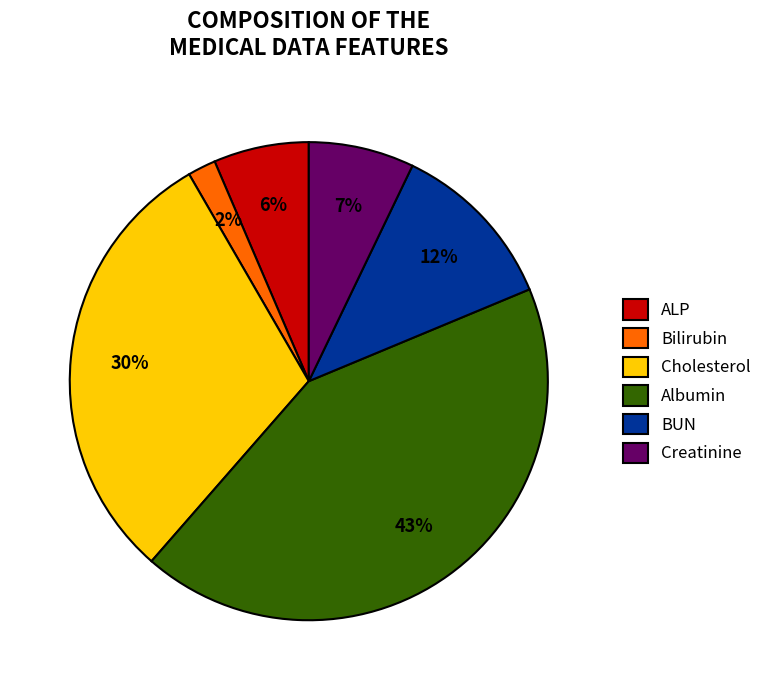

Count the number of slices in the pie.

6